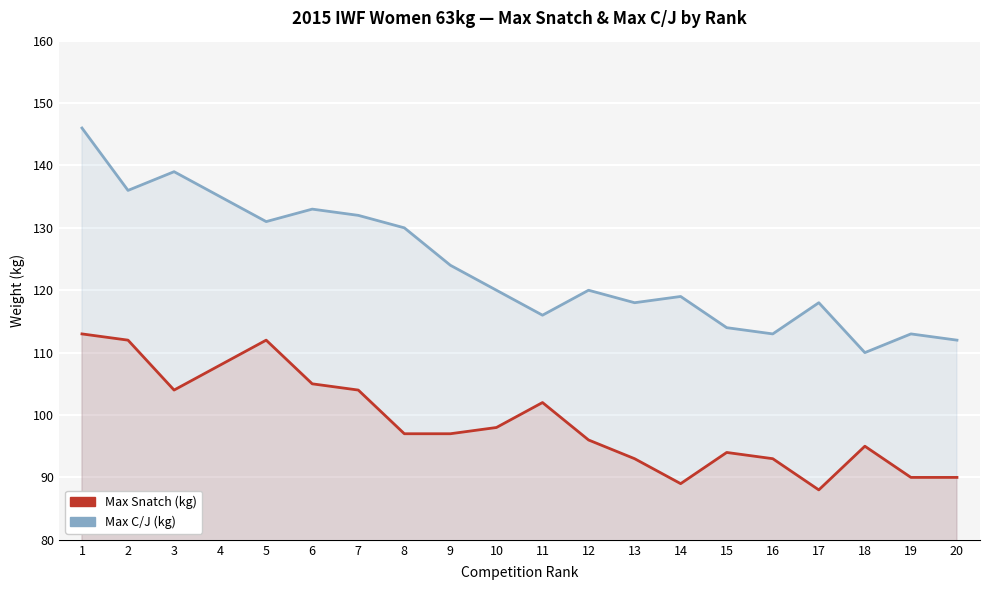

Count the number of categories in the chart.

20